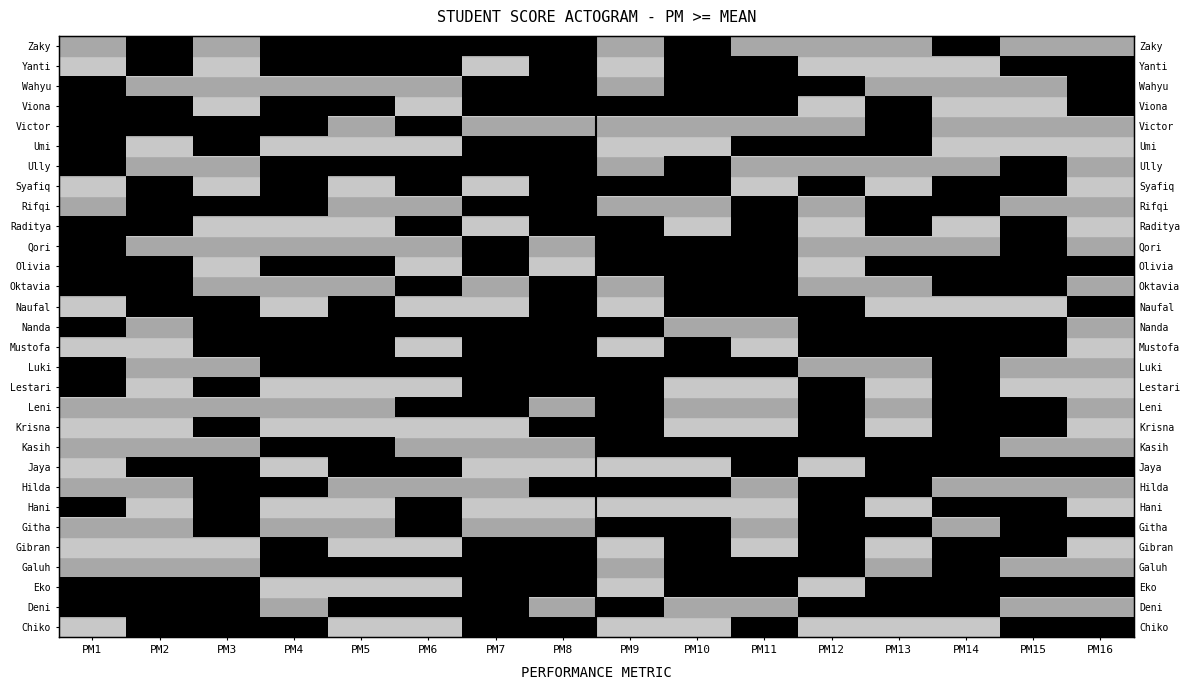

At which category does the chart reach its peak across all series?

PM2